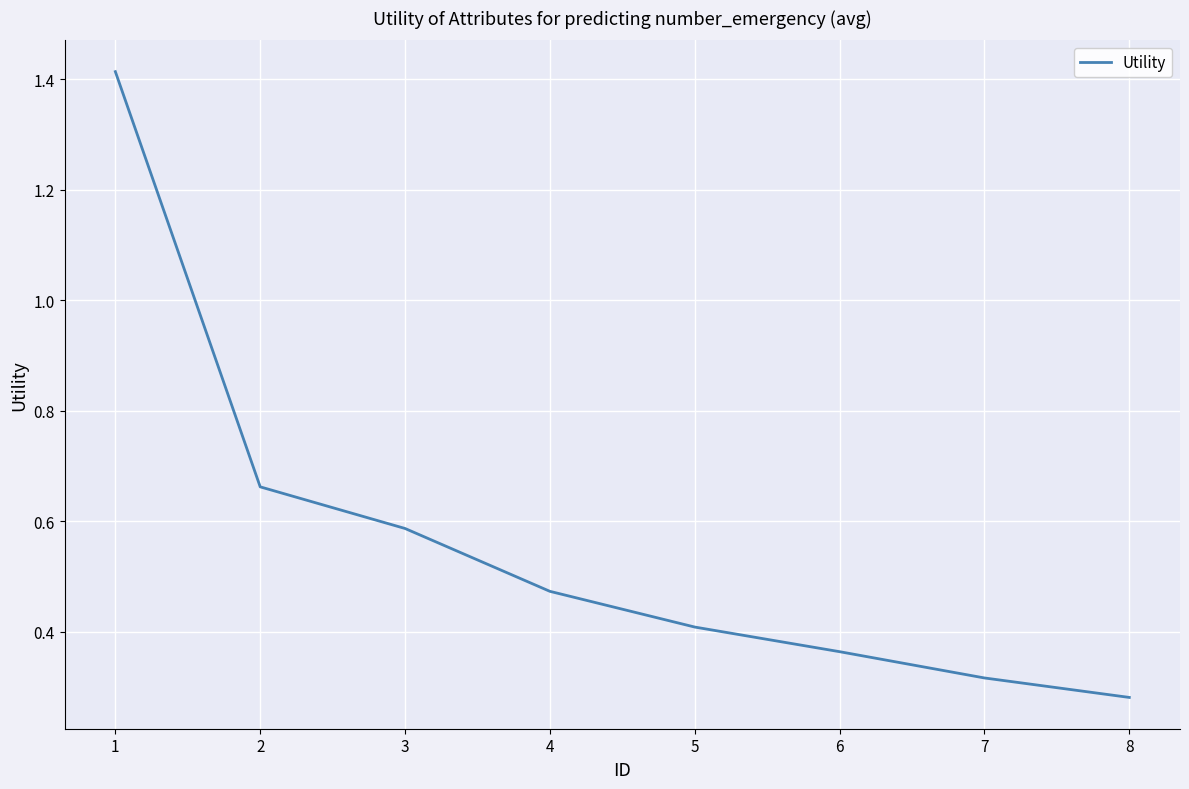

The chart shows a value of 0.3 at 3. True or false?

False